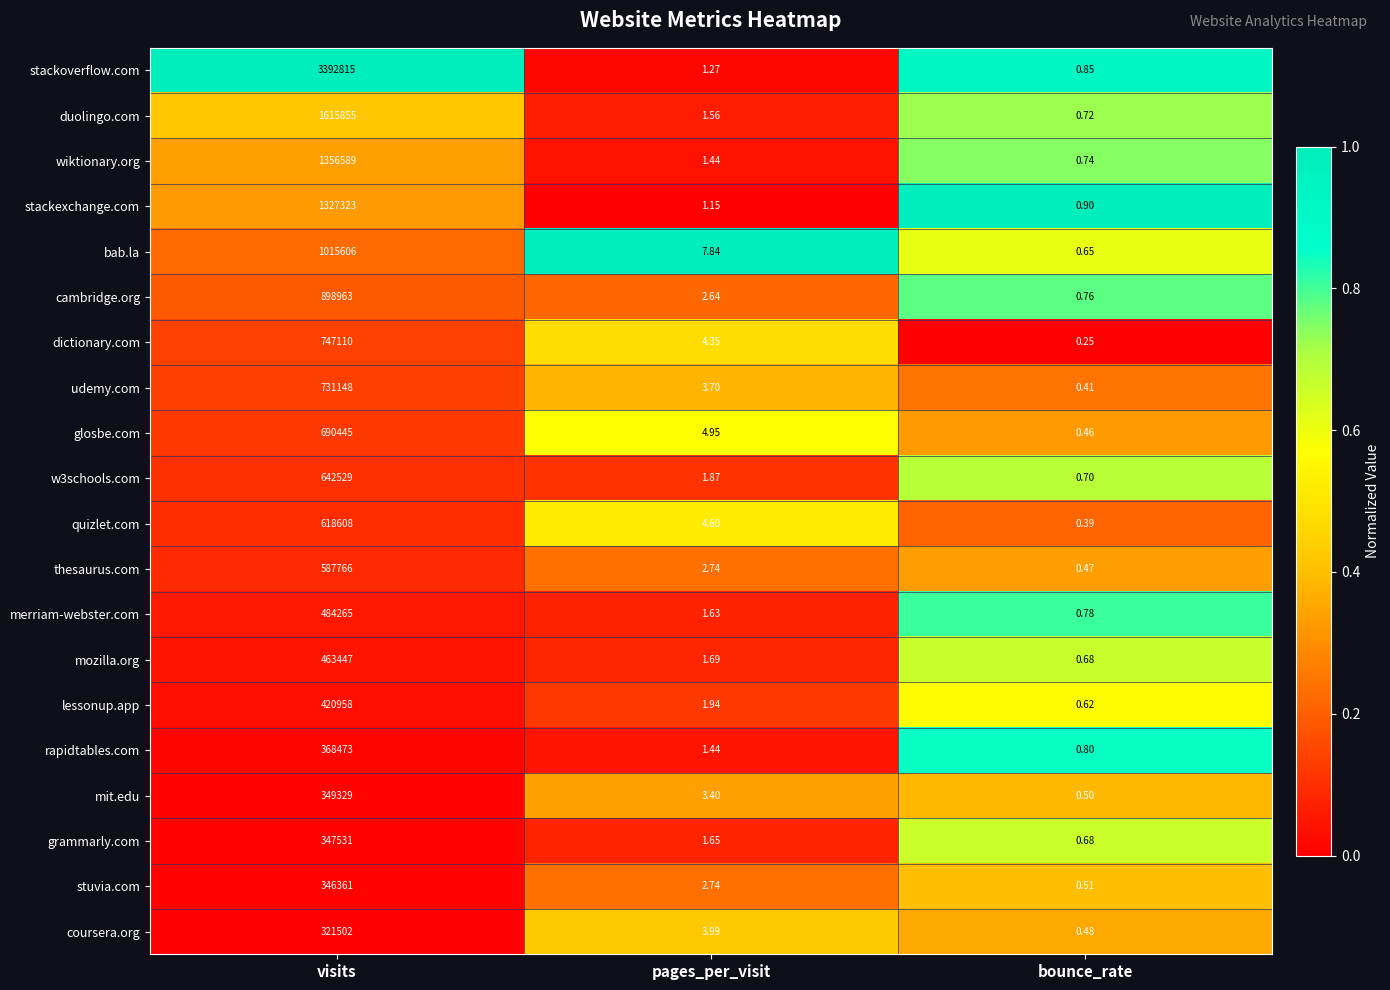

List the labels in order of grammarly.com value, largest first.

visits, pages_per_visit, bounce_rate